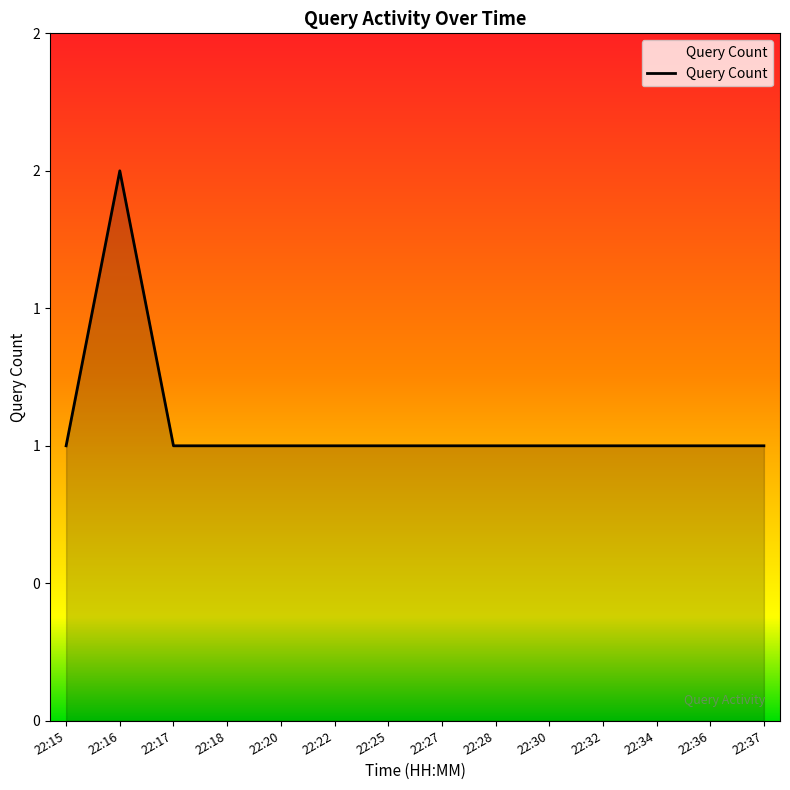

Does the chart display data point markers on the line(s)?

No